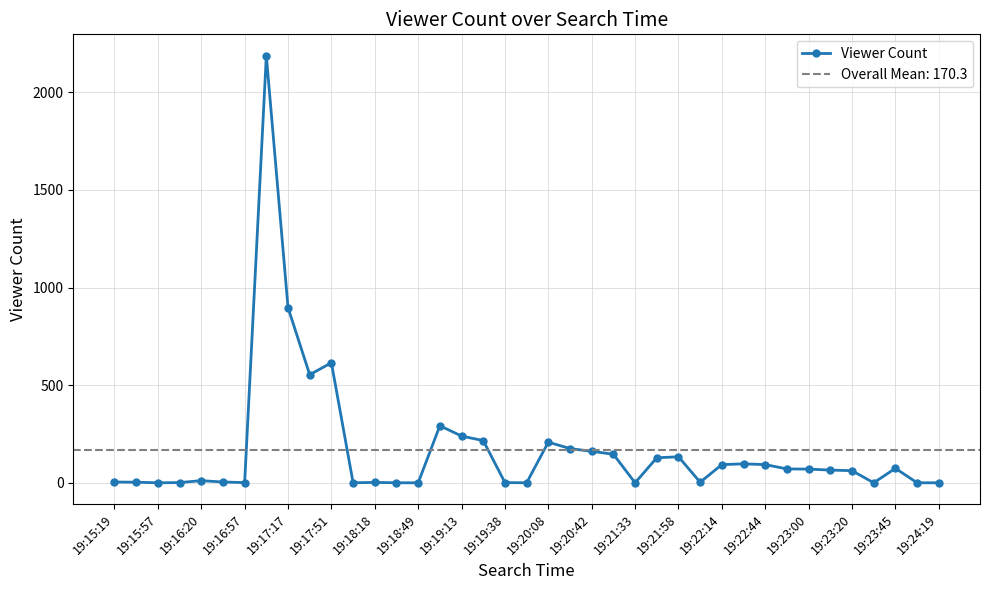

At which label is Viewer Count closest to 1093?

19:17:17